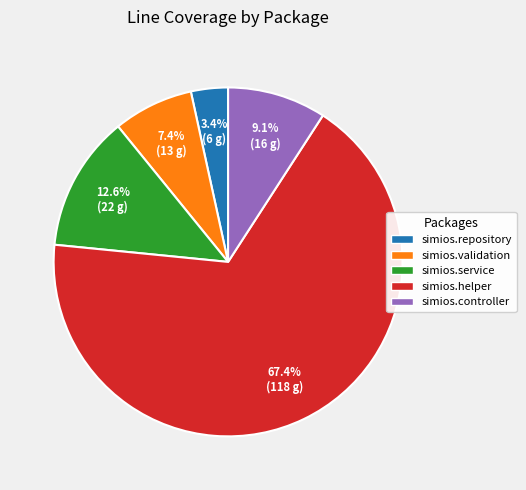

To the nearest percent, what is the difference between the largest and smallest slice percentages?

64%